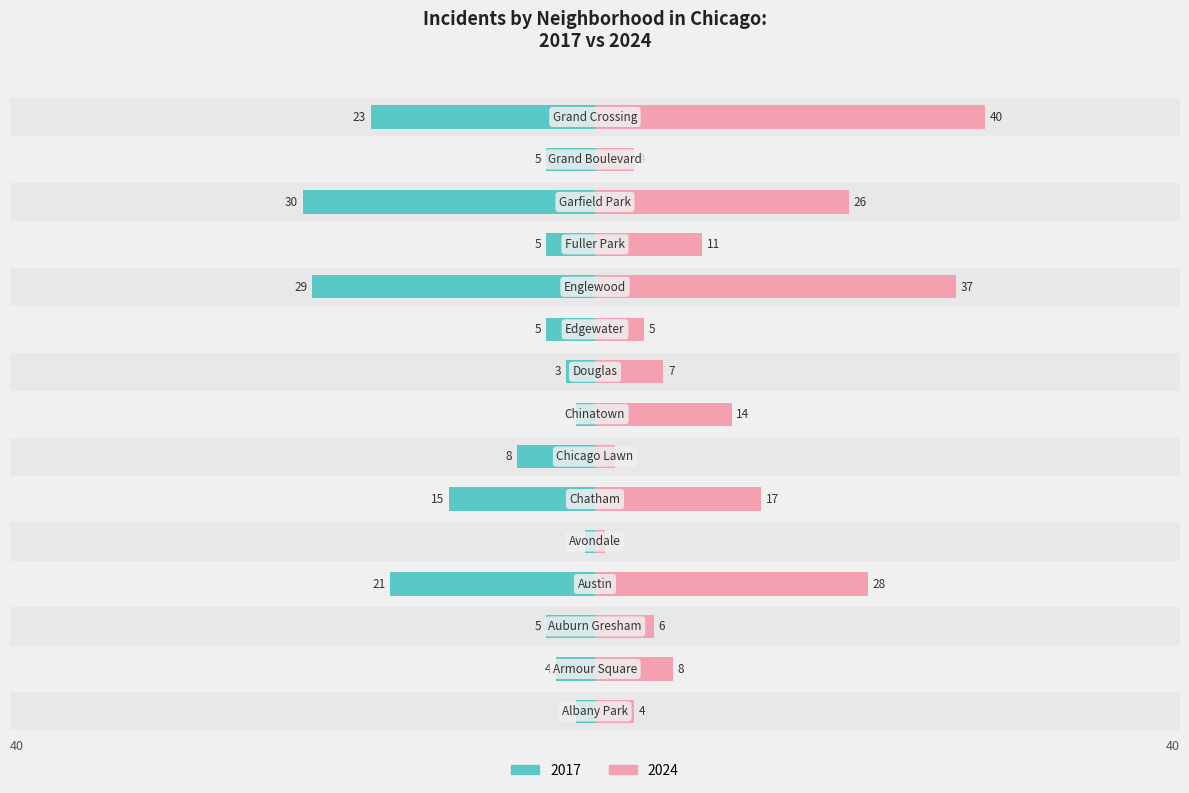

How many bars are there in total?

30